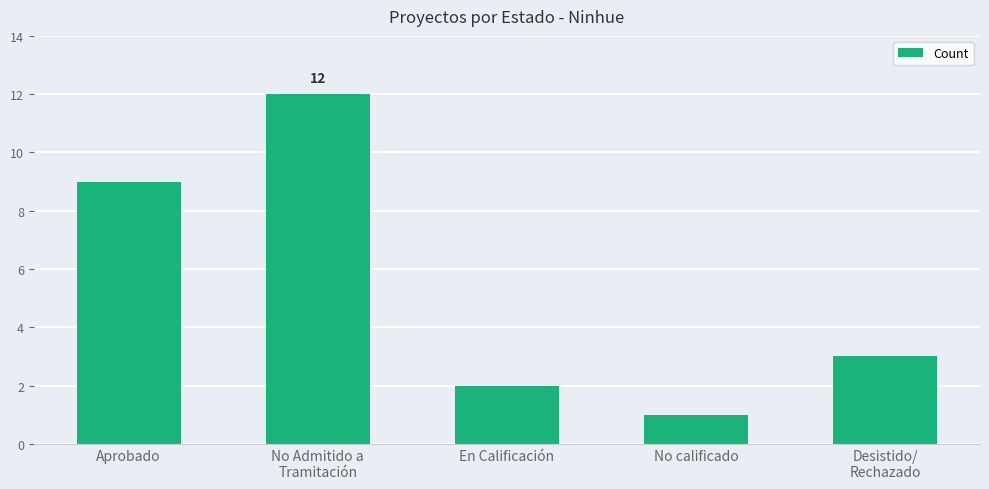

The value at No calificado is 2. True or false?

False